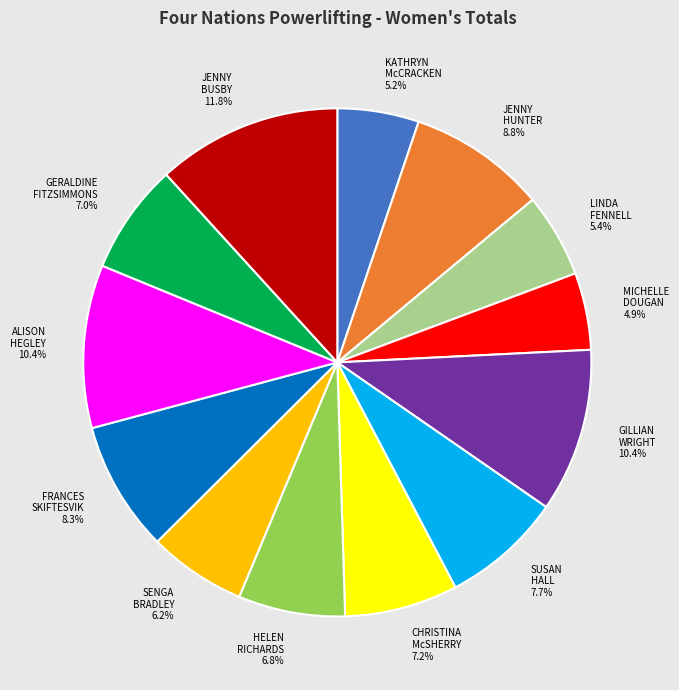

Between LINDA FENNELL and SUSAN HALL, which is larger?

SUSAN HALL